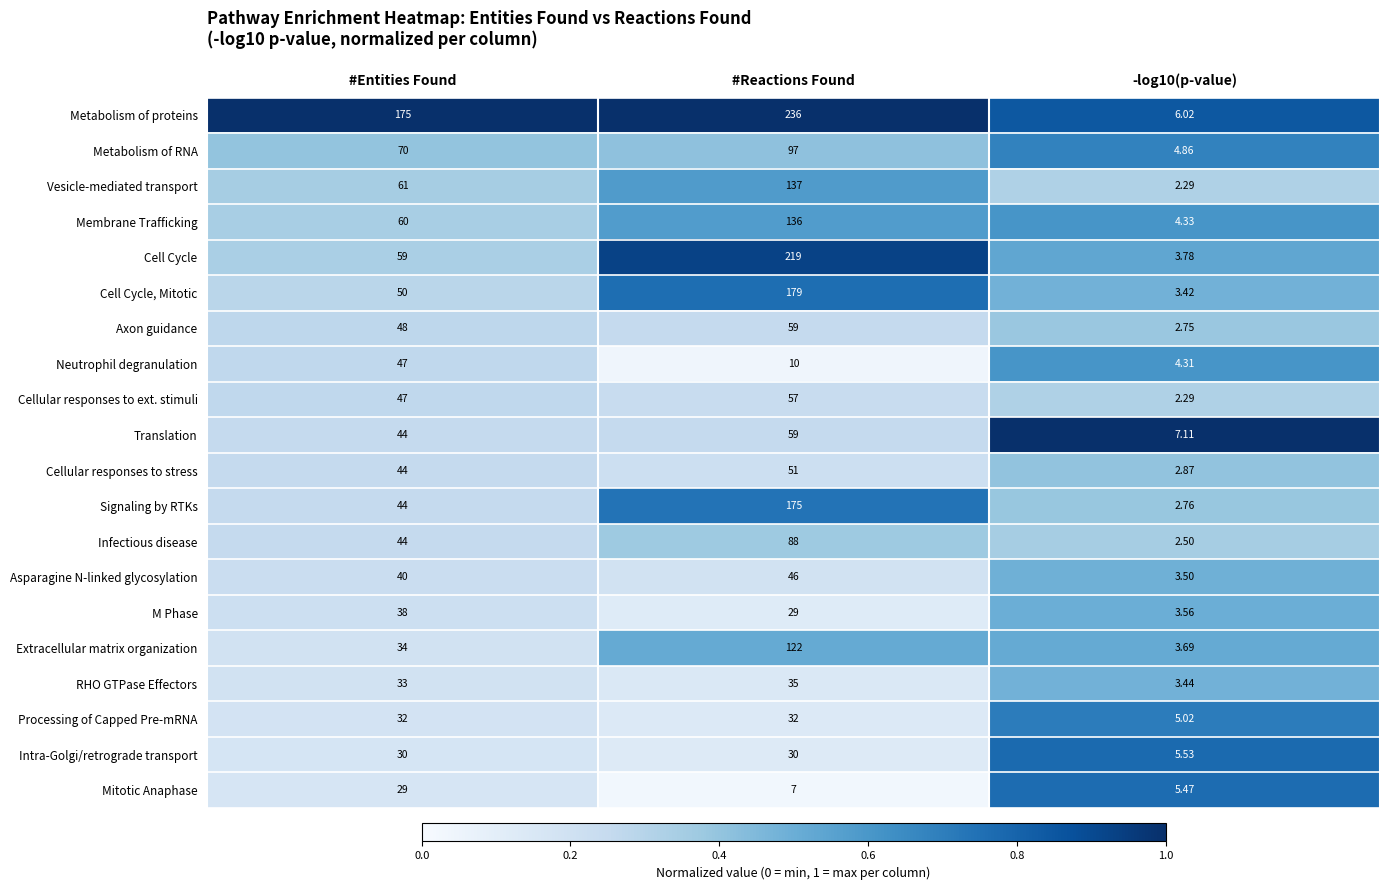

Which series changed the most between #Entities Found and -log10(p-value)?

Metabolism of proteins